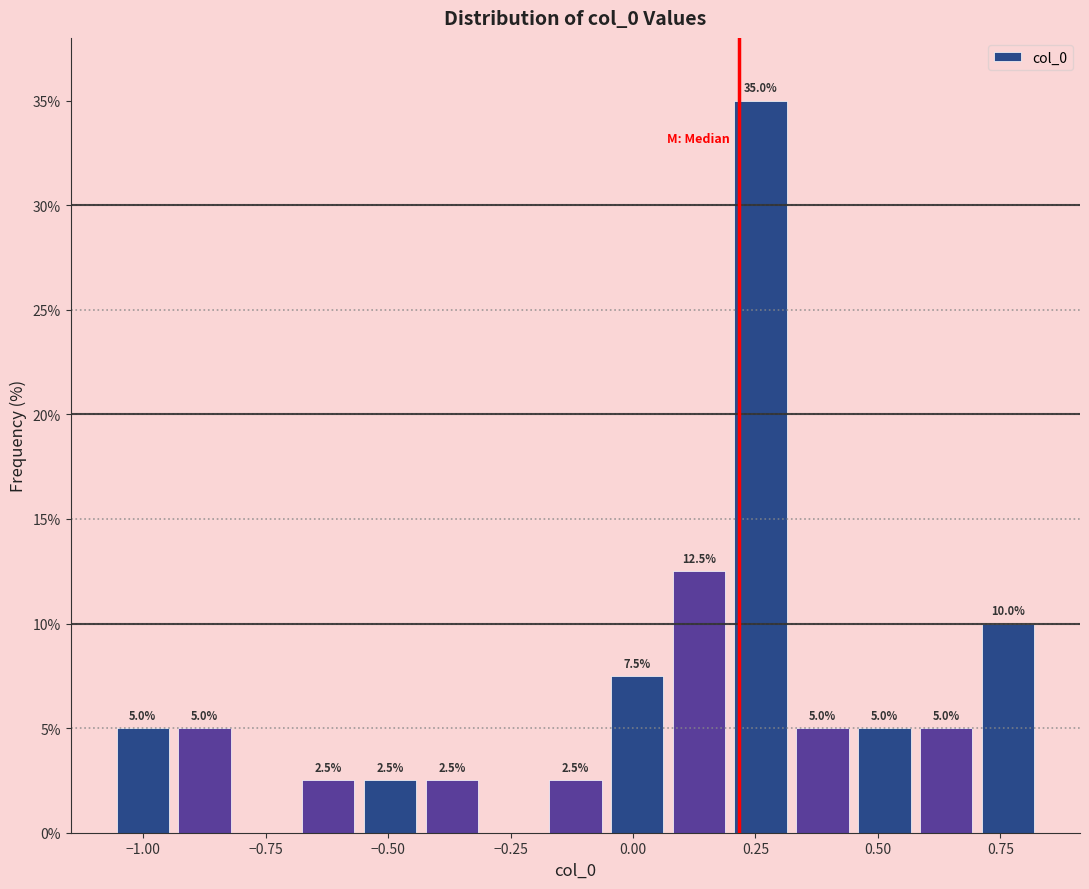

Read against the x-axis, roughly where is the centre of the tallest bar?

0.25